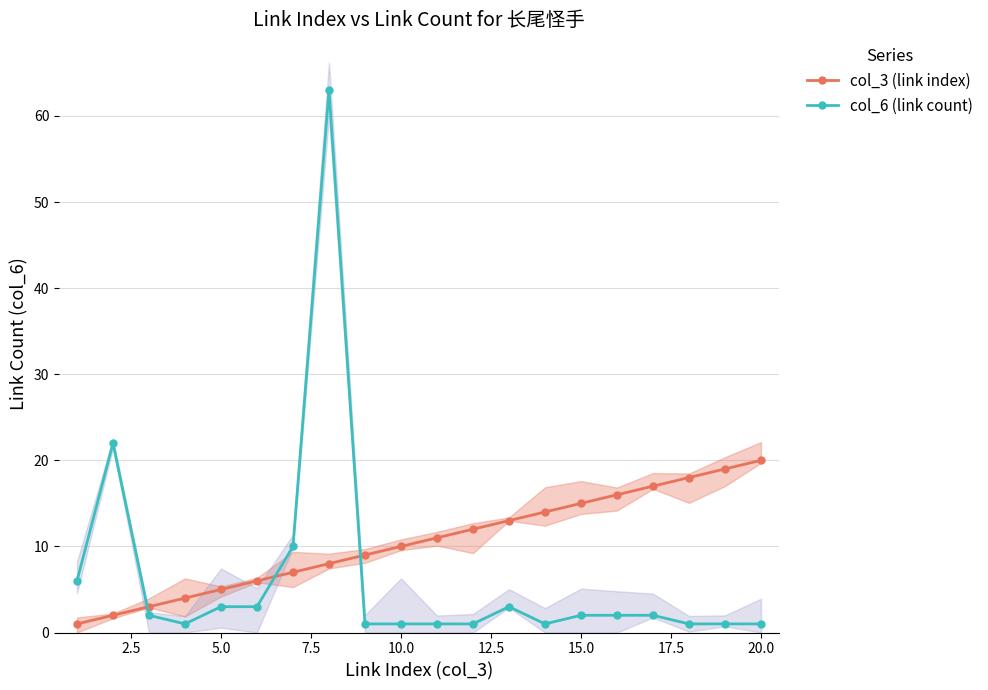

Count the number of data series in this chart.

2